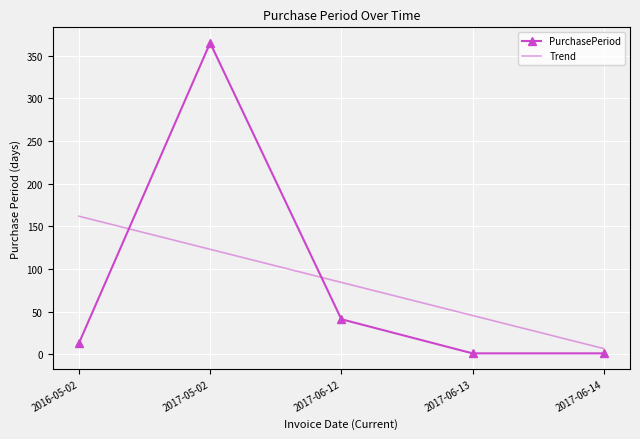

Which series has the largest range (max minus min)?

PurchasePeriod